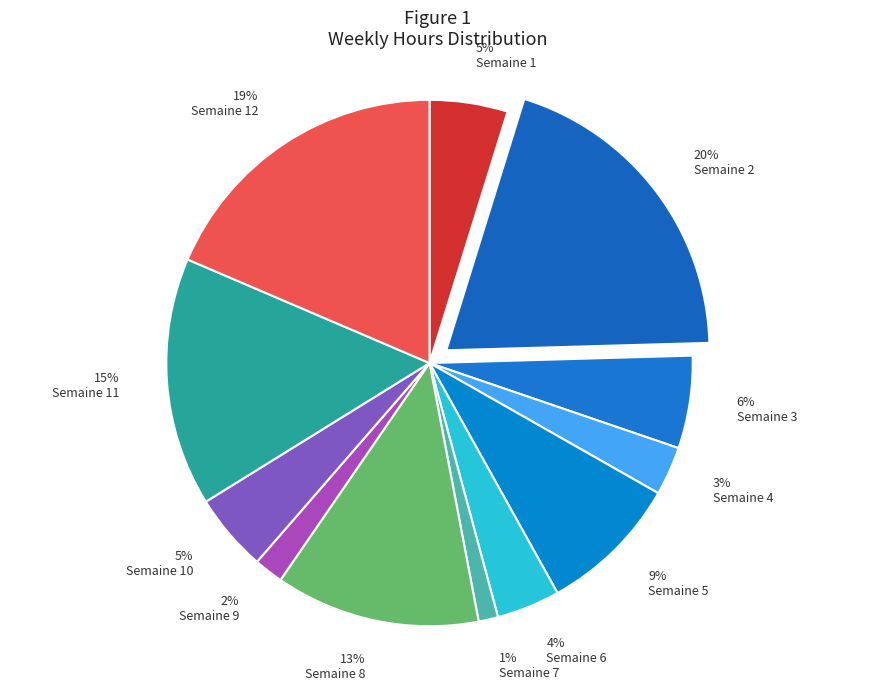

Is there any slice that represents more than half of the pie?

No